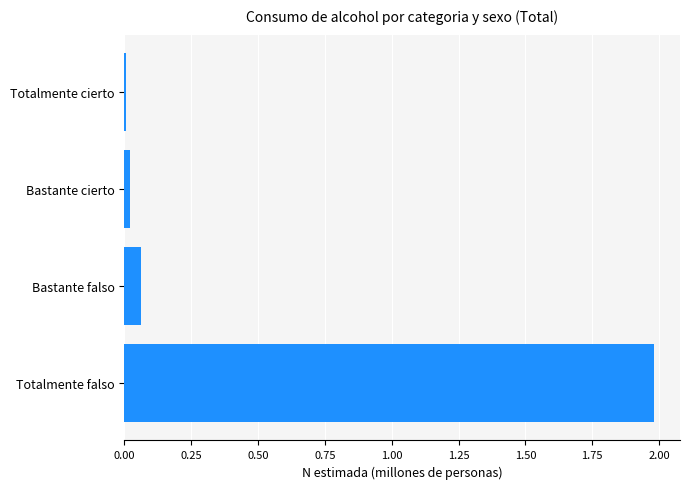

Which has a higher value, Bastante falso or Totalmente cierto?

Bastante falso